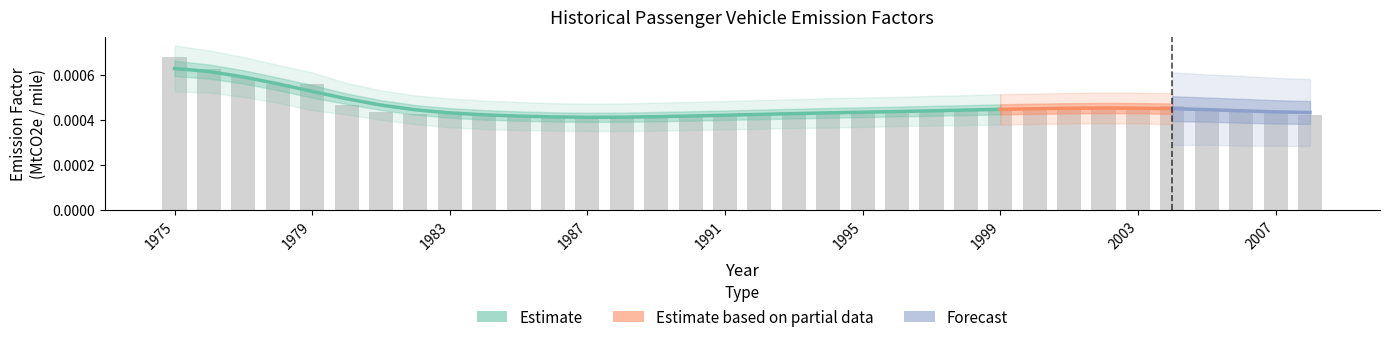

List the labels in order of value, smallest first.

1987, 1986, 1988, 1989, 1985, 1991, 1990, 1984, 2008, 1982, 1983, 1993, 1992, 2007, 1995, 1996, 1981, 1994, 1997, 1998, 2006, 2005, 2000, 1999, 2001, 2003, 2002, 2004, 1980, 1979, 1978, 1977, 1976, 1975